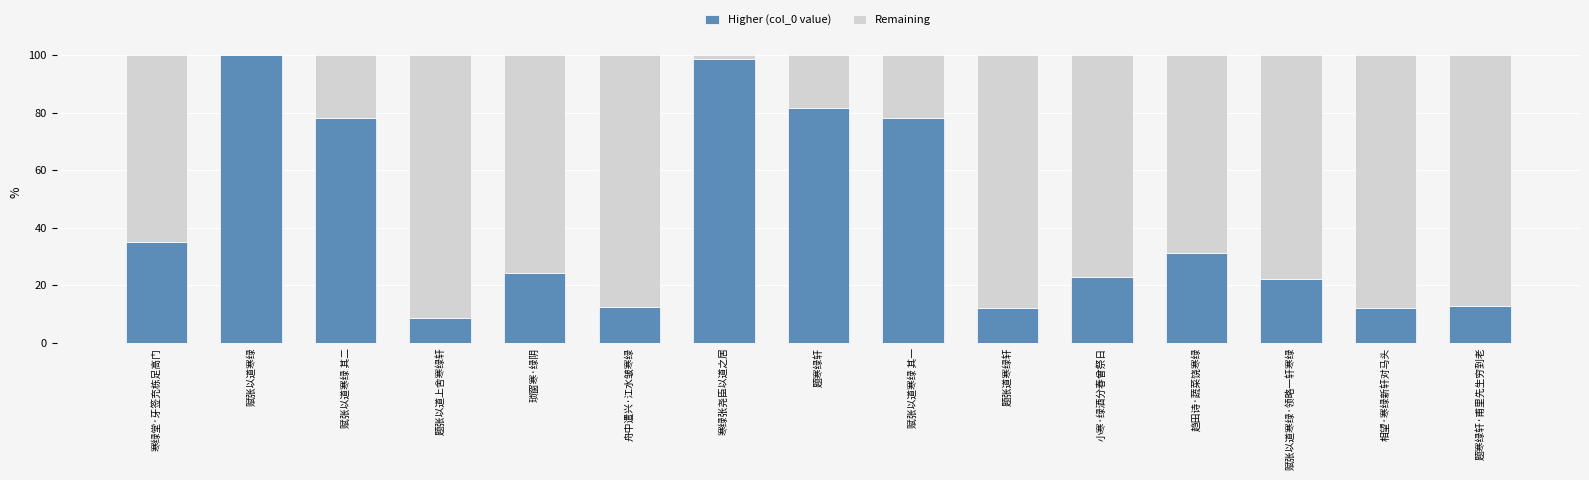

What is the sum of the Higher (col_0 value) values at 寒绿堂·牙签充栋足高门 and 小寒·绿酒分春曾祭日?

58.1